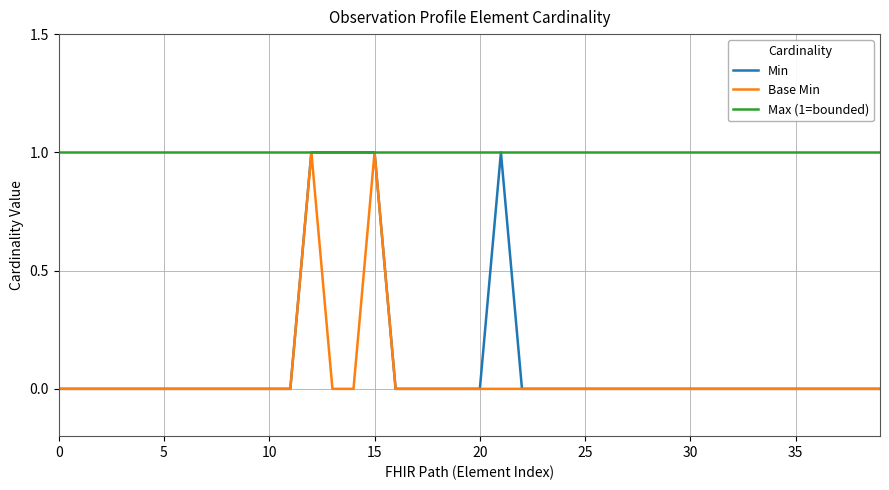

Which series has the largest total across all categories?

Max (1=bounded)